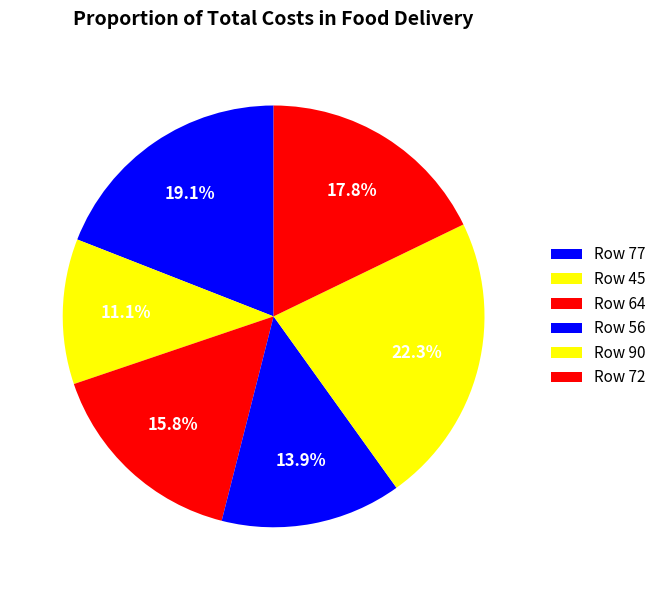

Count the number of slices in the pie.

6